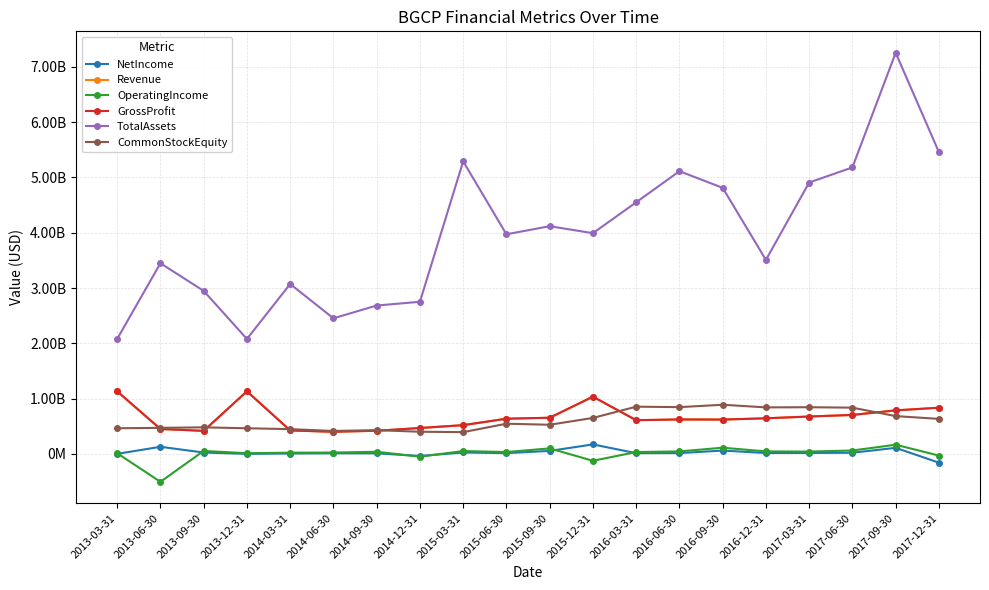

Is this an area chart (filled region under the line)?

No